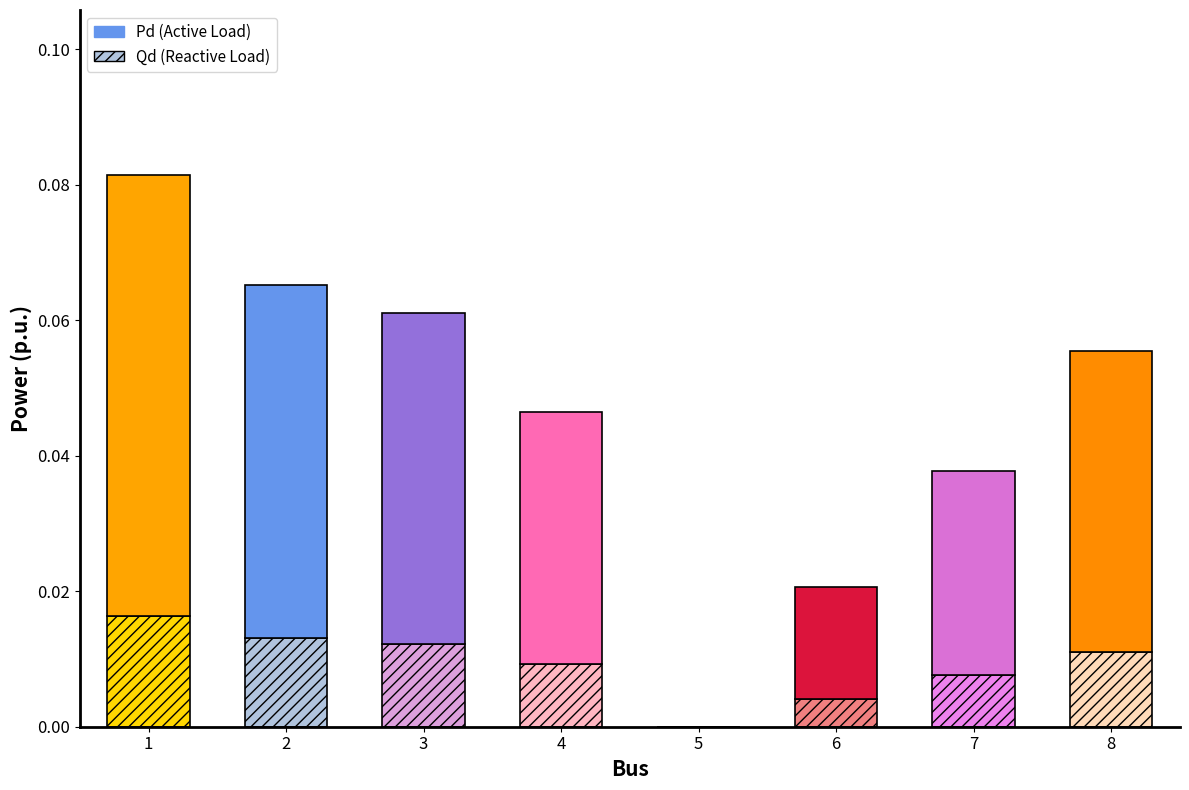

Between 1 and 2, which is larger?

1